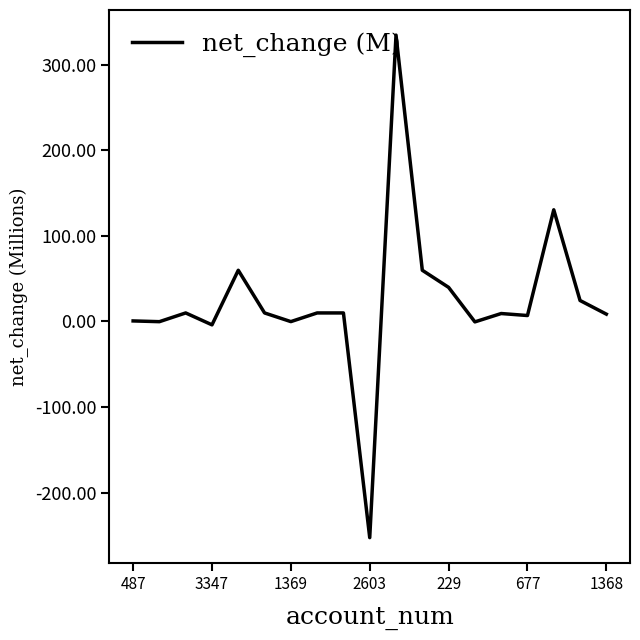

What is the difference between the maximum and minimum values?

586.9